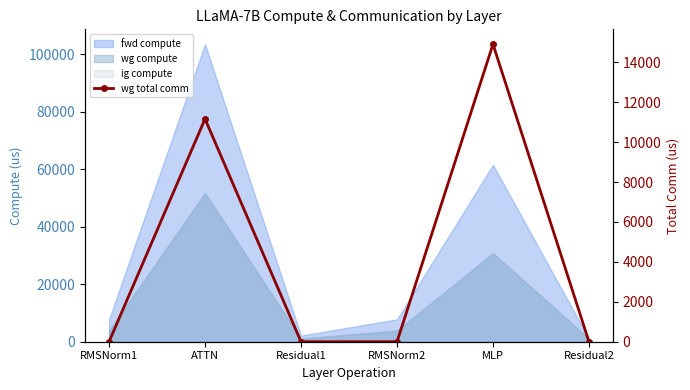

How many lines are shown in the chart?

1